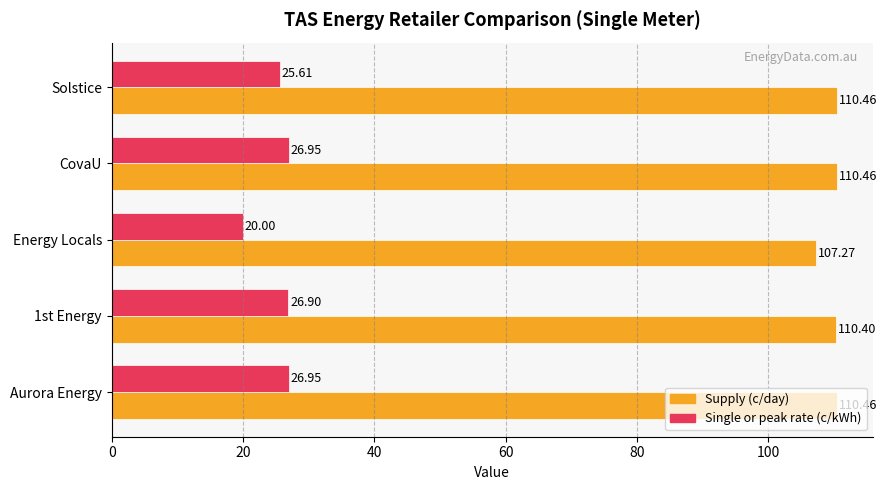

What is the sum of all Single or peak rate (c/kWh) values?

126.4